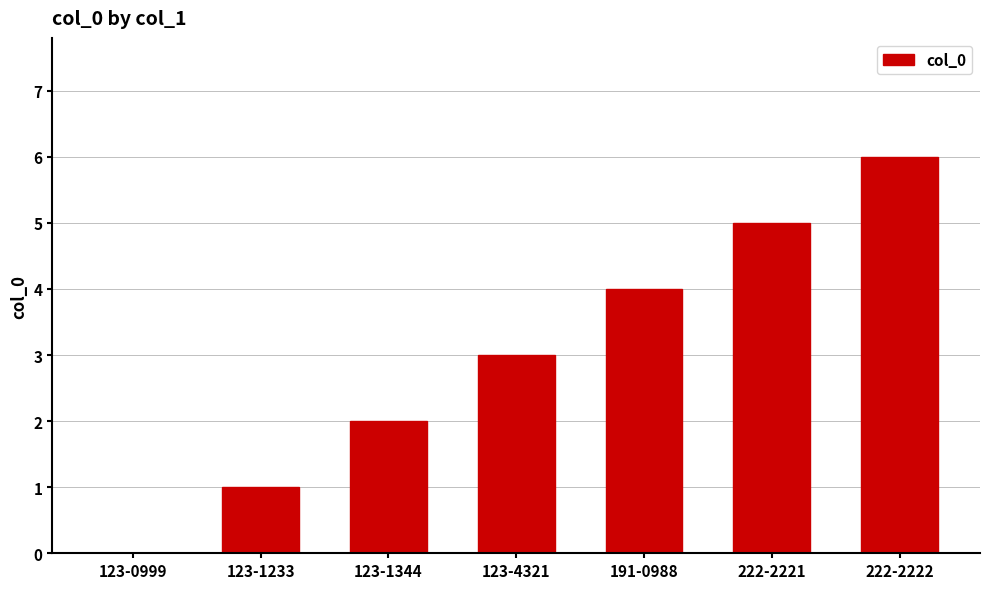

Does the chart contain stacked bars?

No